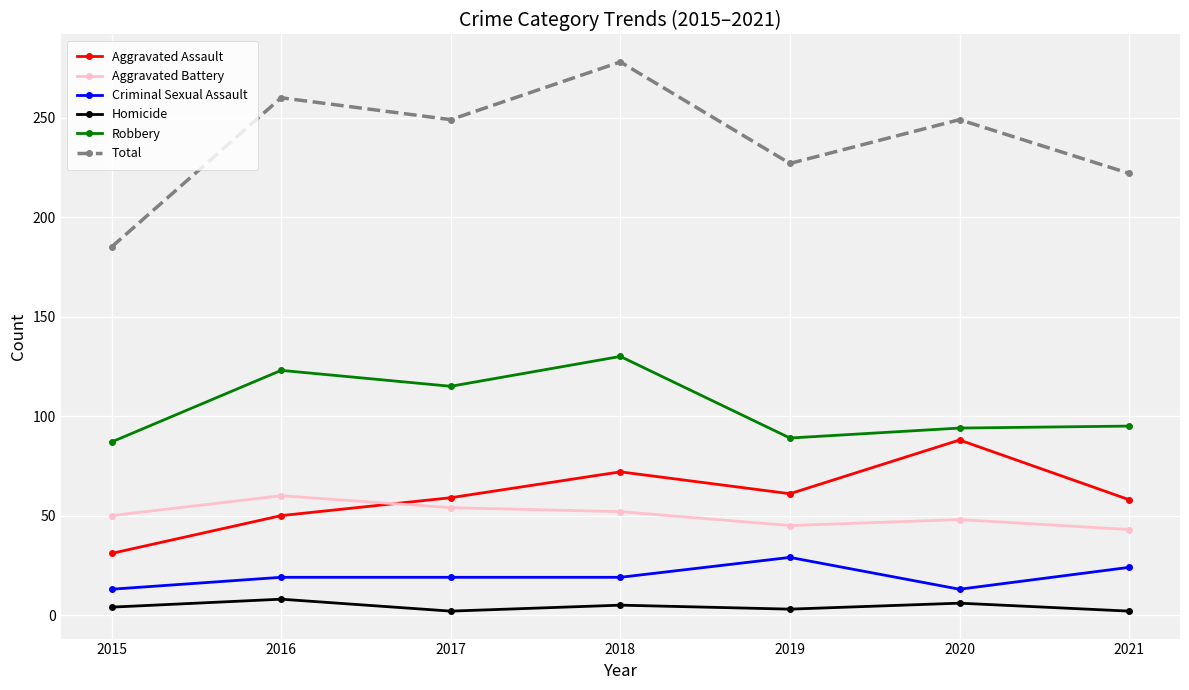

In Aggravated Assault, how many points are lower than both neighbors (excluding endpoints)?

1